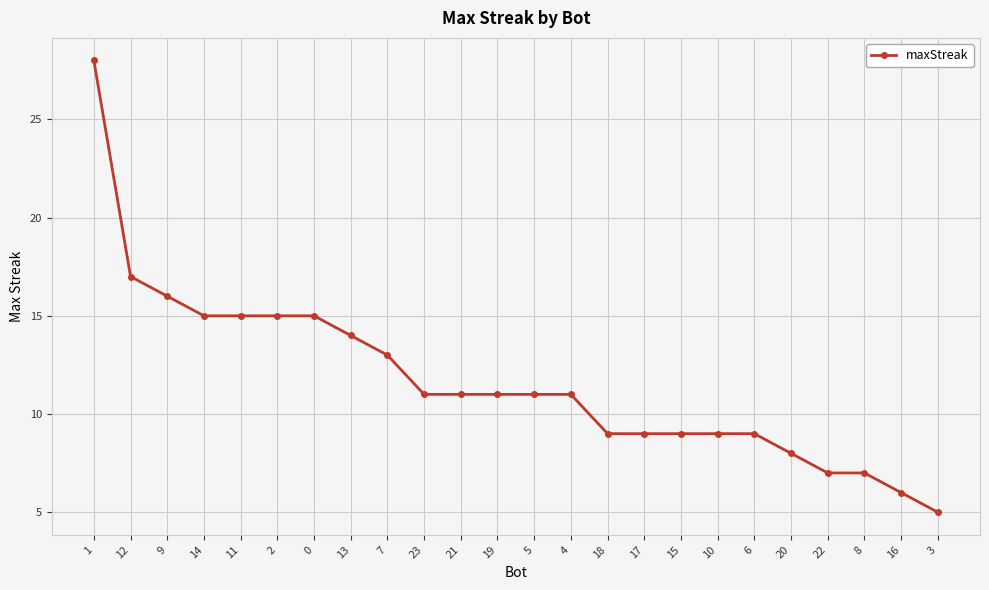

Approximately how many times larger is the value at 23 compared to 2?

0.7